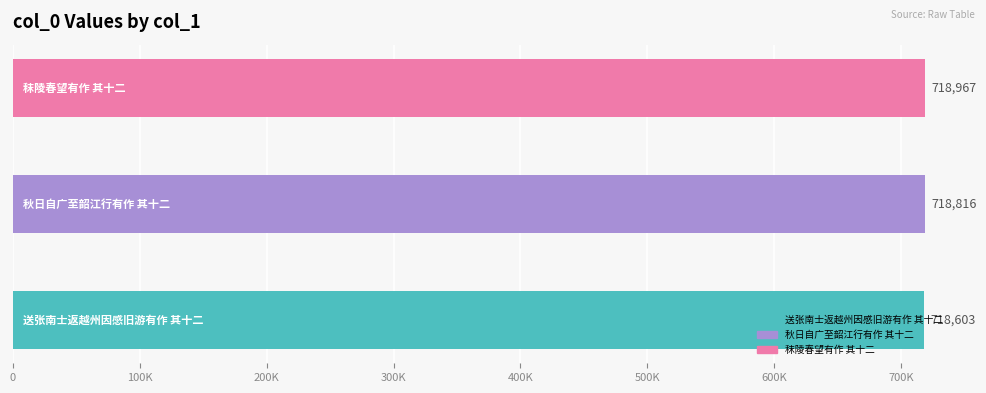

Count the values in the range 718603 to 718967.

3